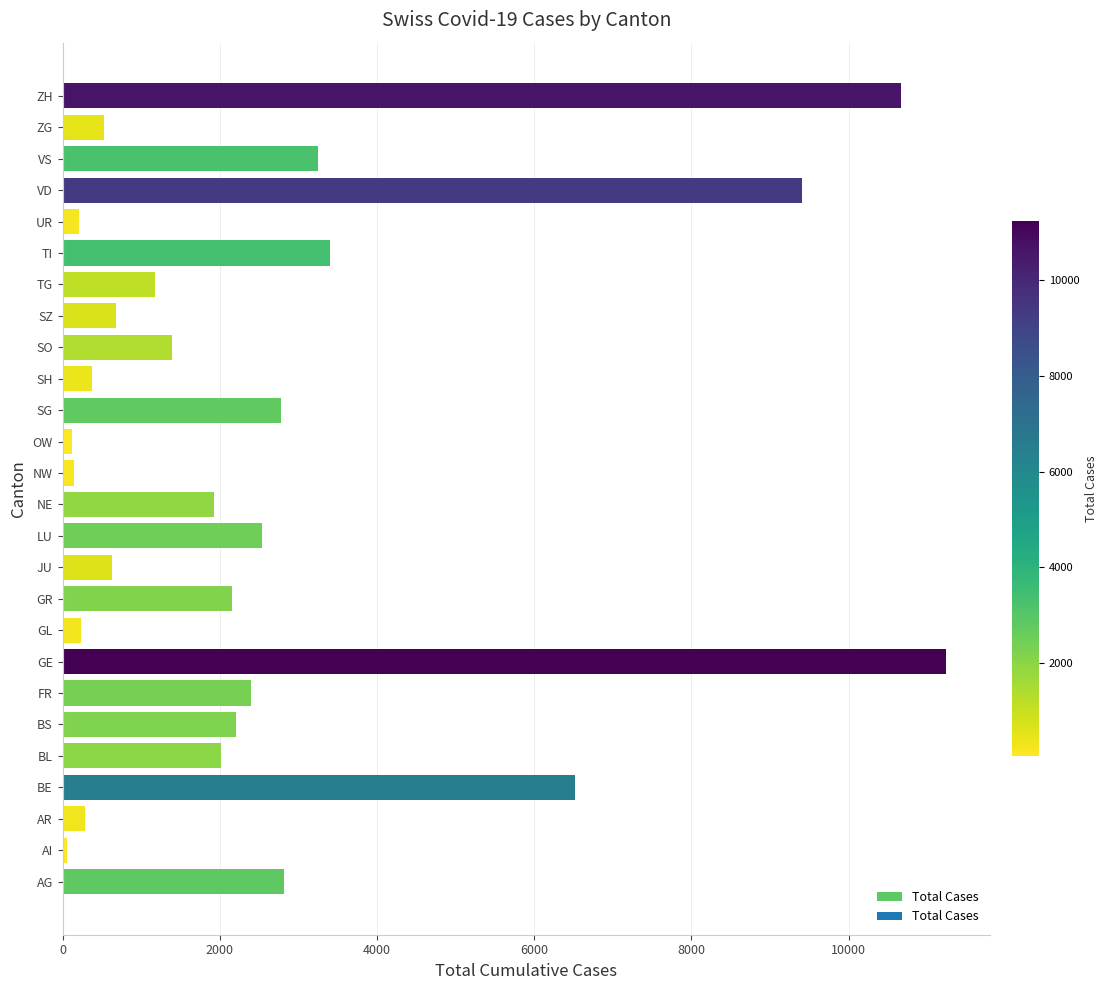

What is the sum of all values?

69129